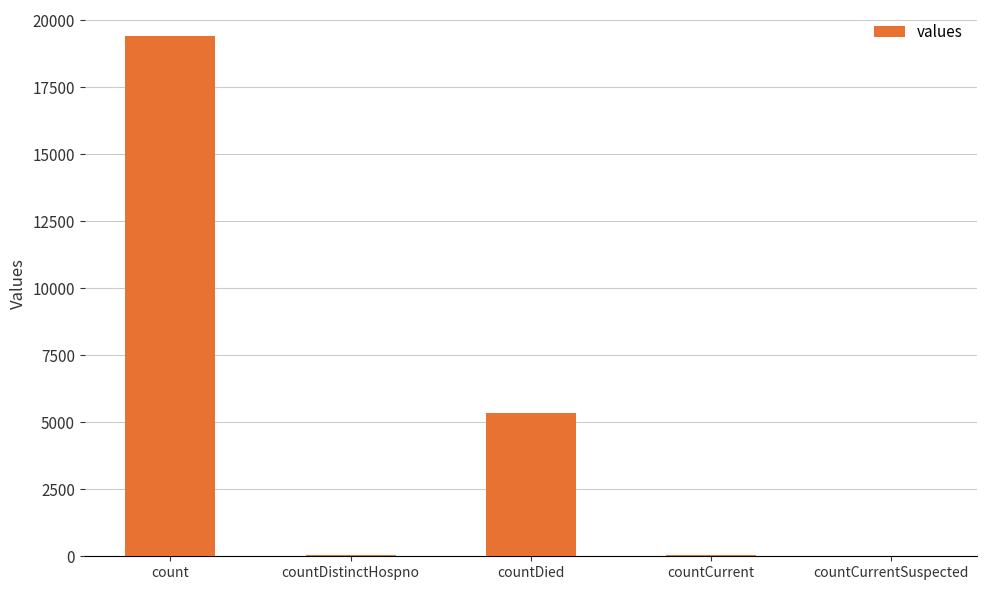

At which label is the value closest to 9710?

countDied